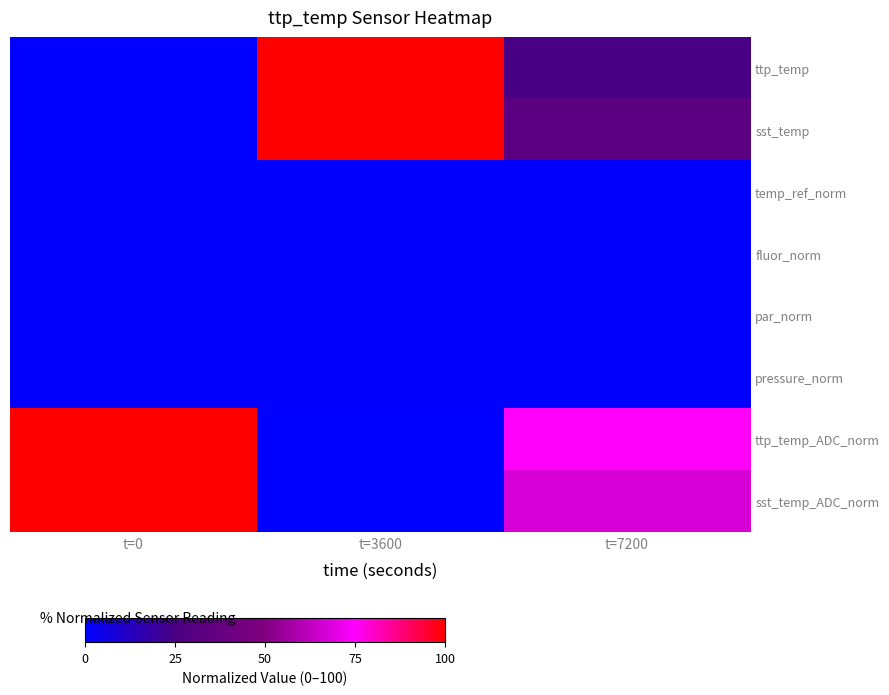

Which series has the largest range (max minus min)?

ttp_temp